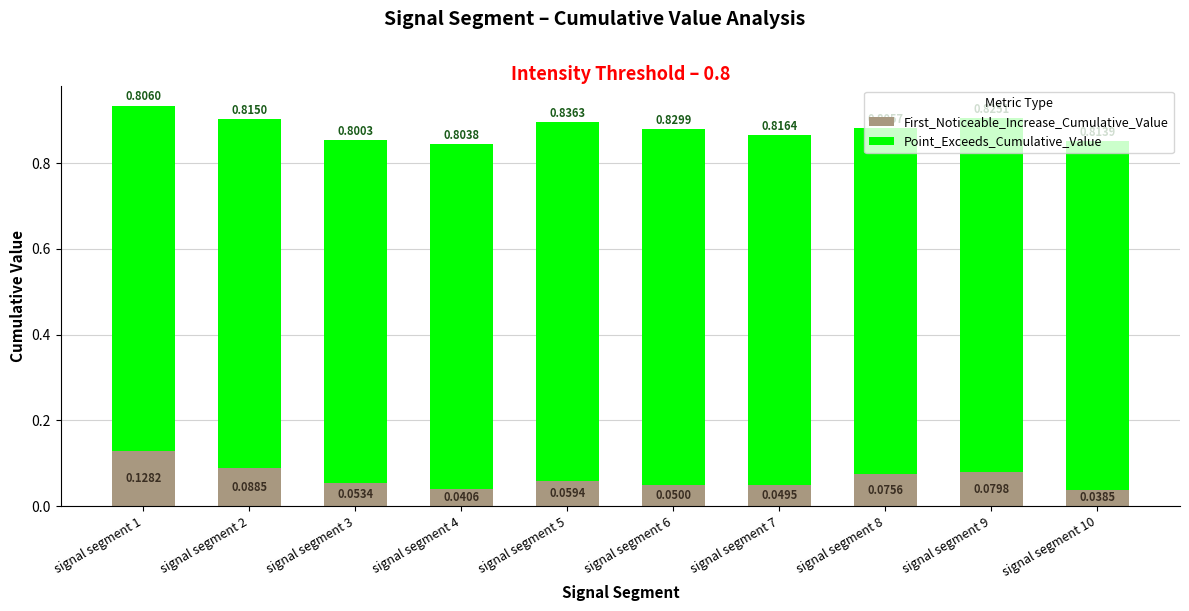

What is the total value across all series at signal segment 9?

0.9